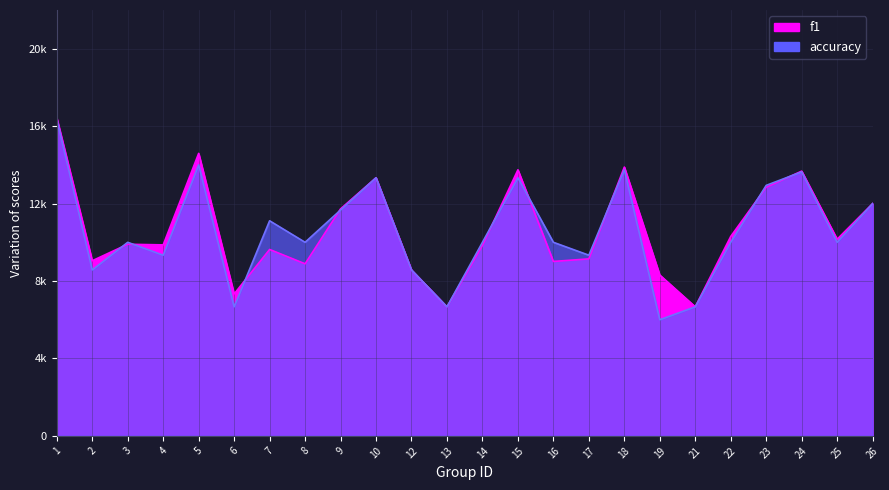

Between 6 and 10, which series saw the biggest shift?

accuracy